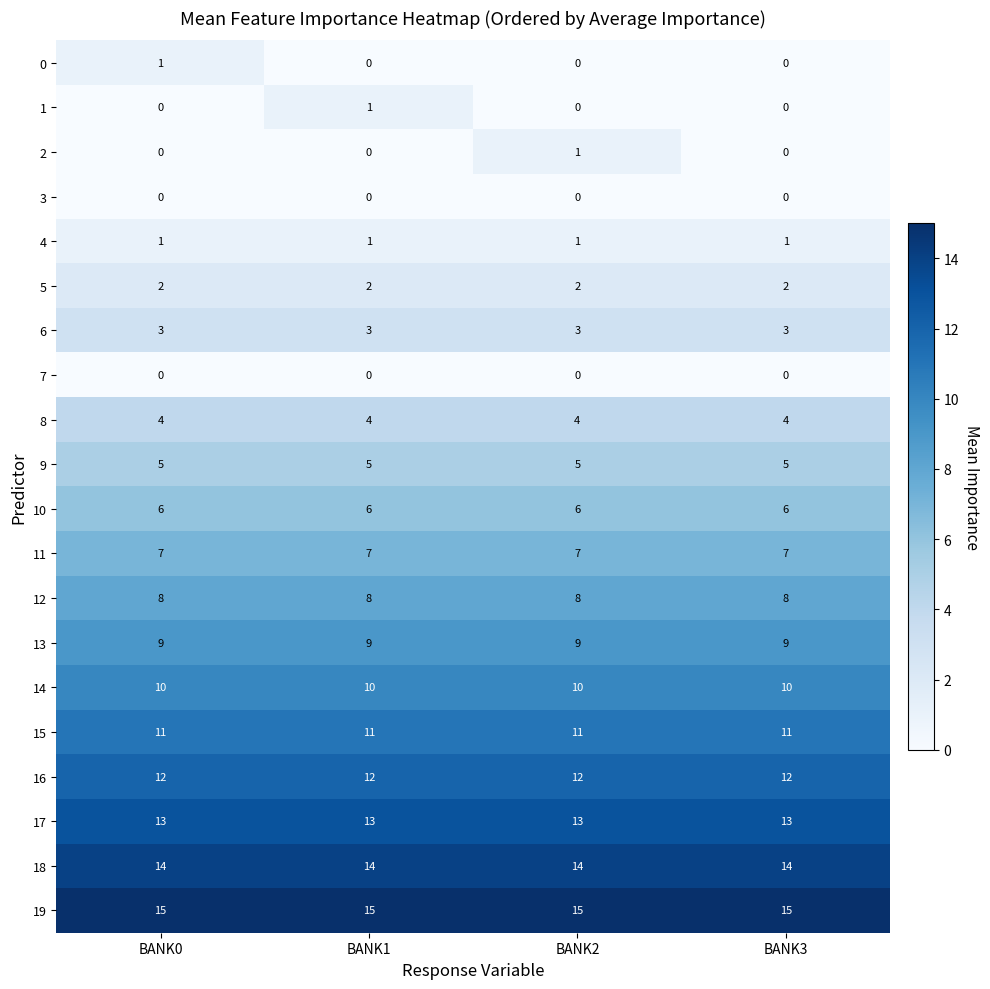

What is the total value across all series at BANK1?

121